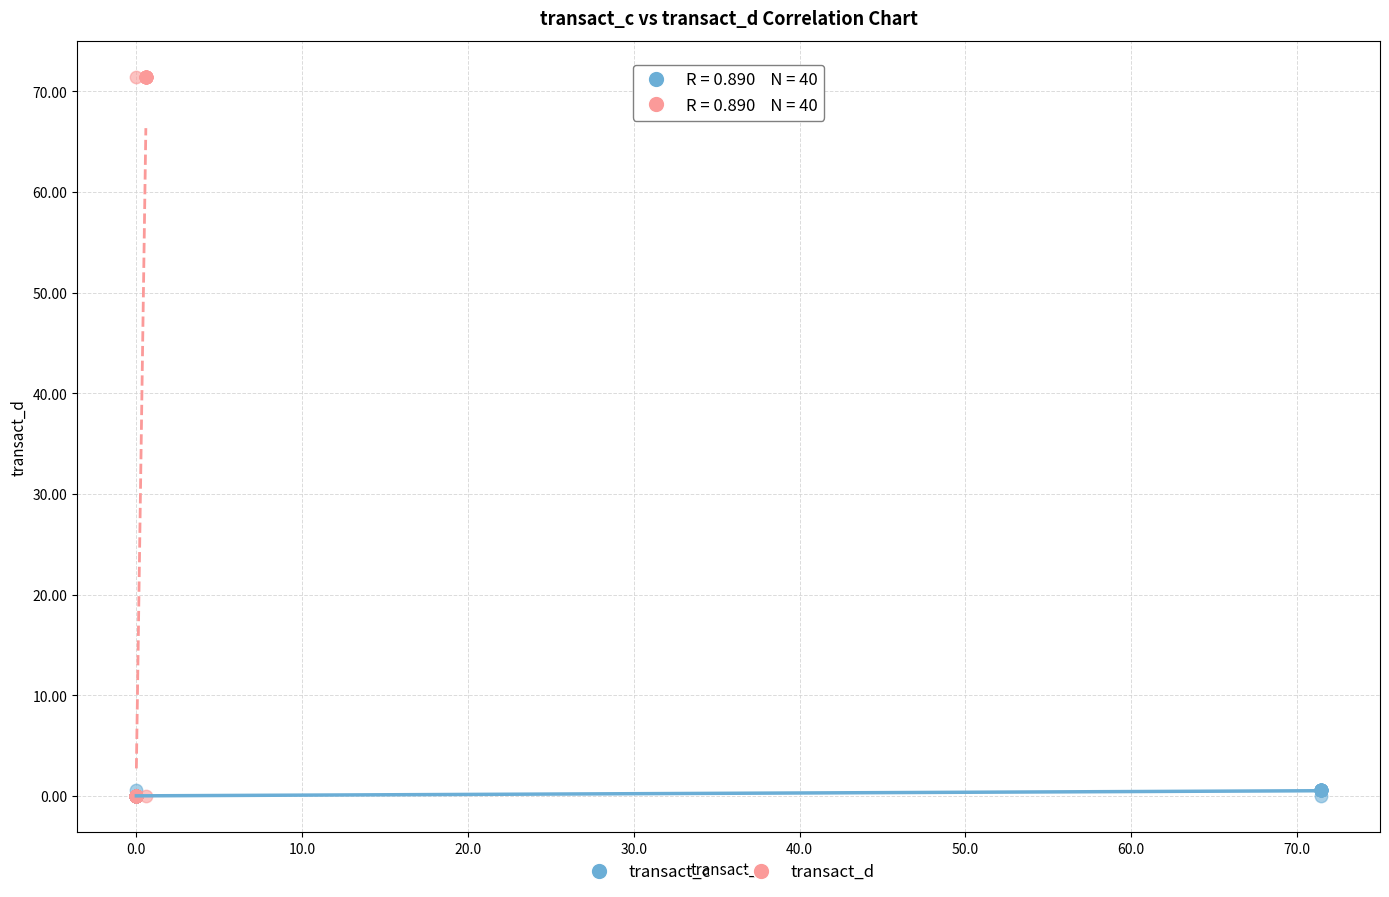

What are all the series names shown in the legend?

transact_c, transact_d